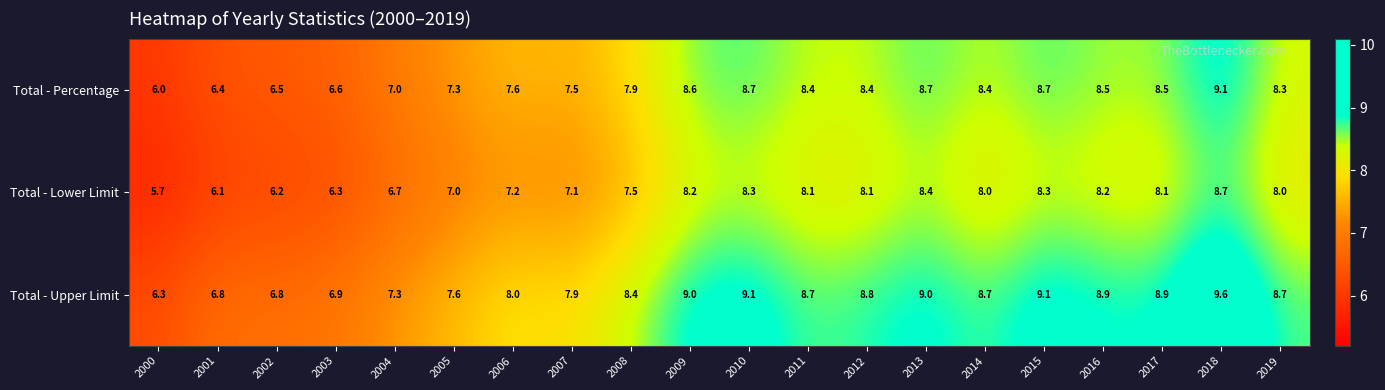

What is the minimum value for Total - Upper Limit?

6.3